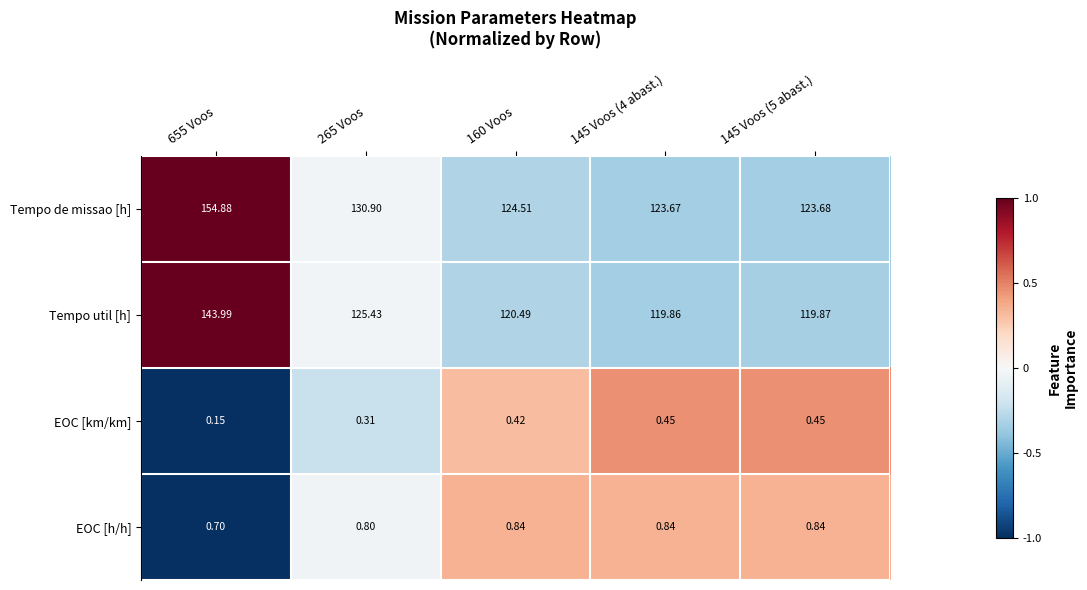

List the series in order of their peak value, highest first.

Tempo de missao [h], Tempo util [h], EOC [h/h], EOC [km/km]